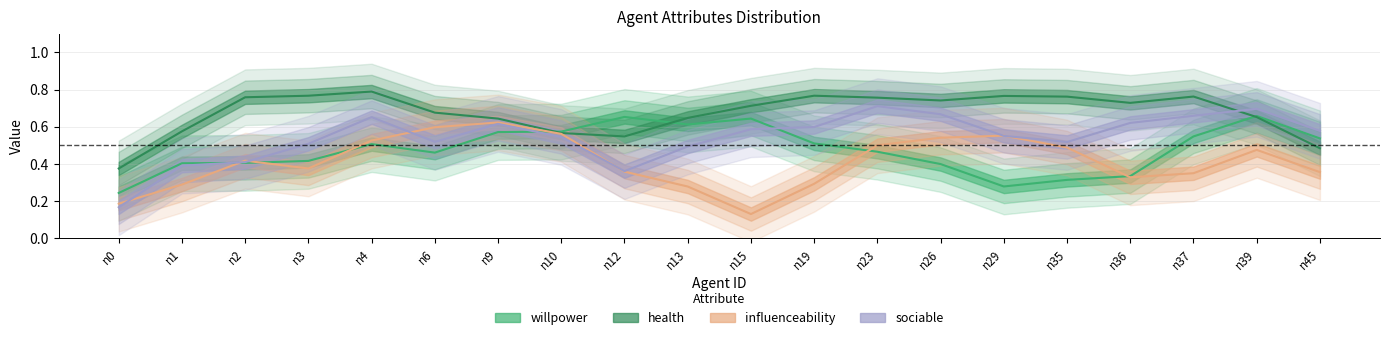

True or false: health and sociable cross at least once.

True